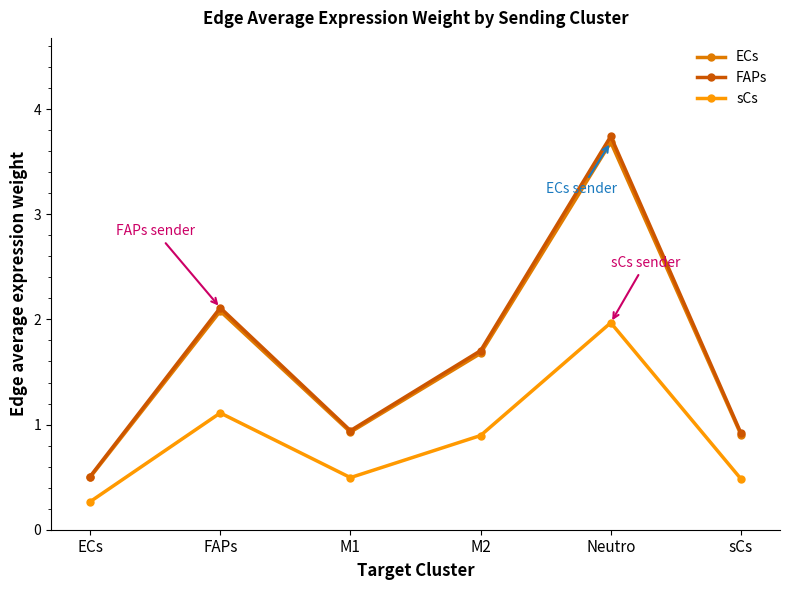

How many interior local valleys does the FAPs series have?

1